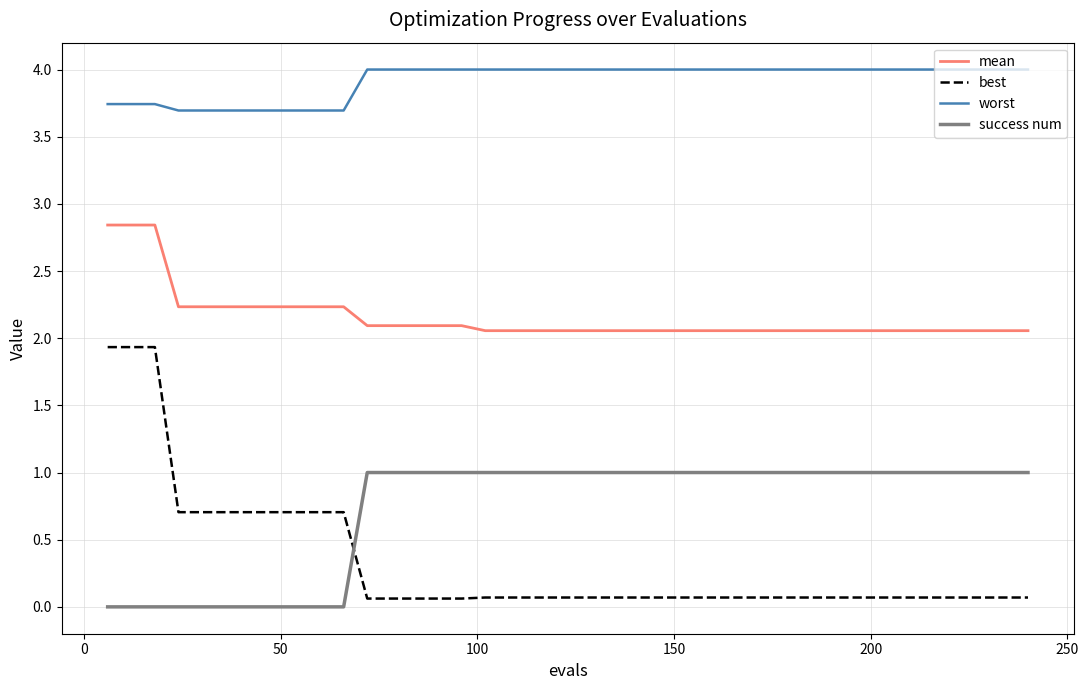

Which series has the largest total across all categories?

worst